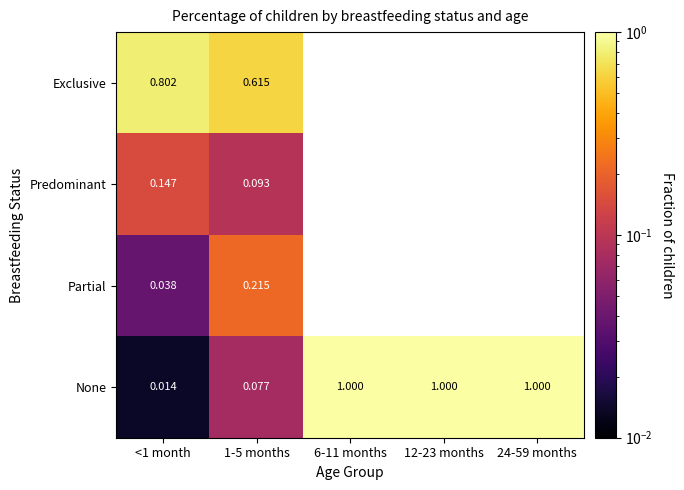

Is the value of None at 1-5 months greater than the value of Partial at <1 month?

Yes